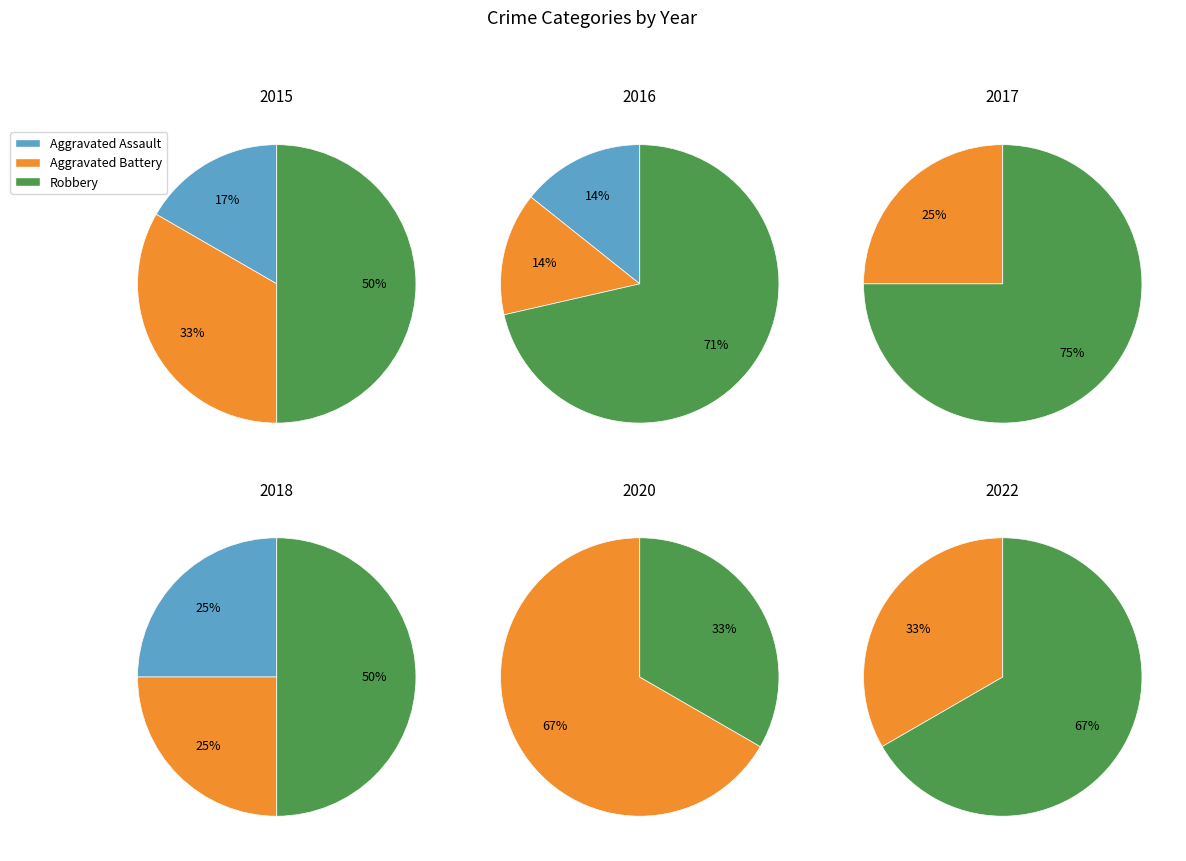

To the nearest percent, what is the combined percentage of 3 and 2?

22%